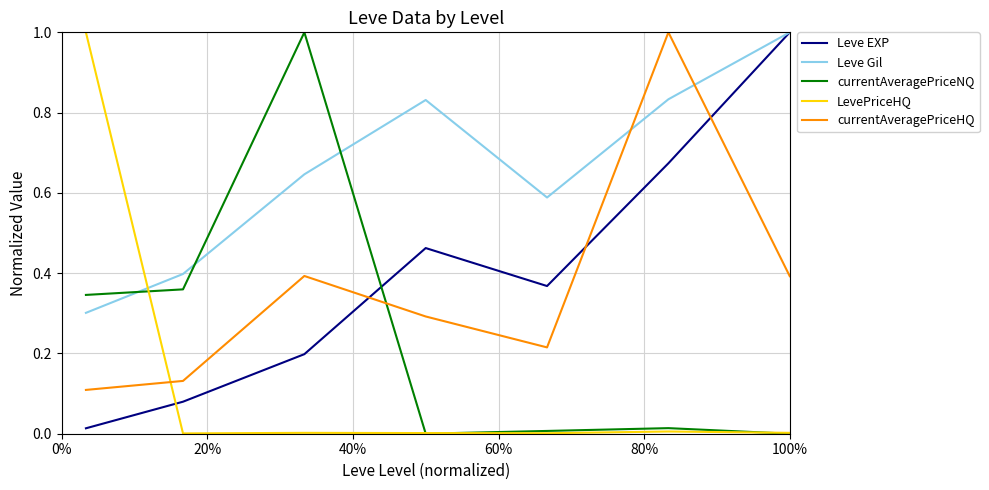

Which series has the largest total across all categories?

Leve Gil